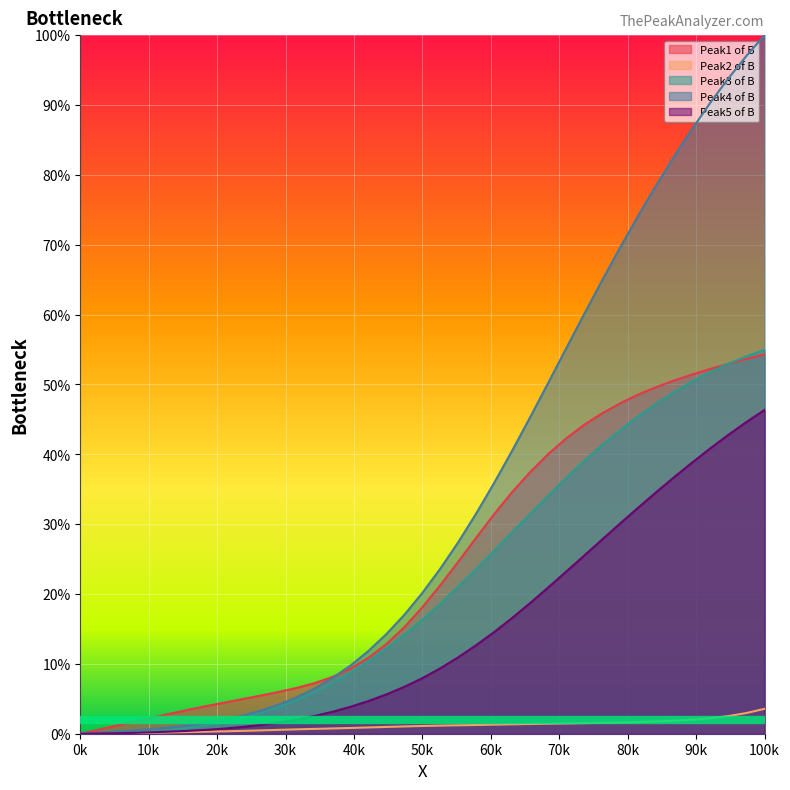

At how many categories does at least one series exceed 75?

7